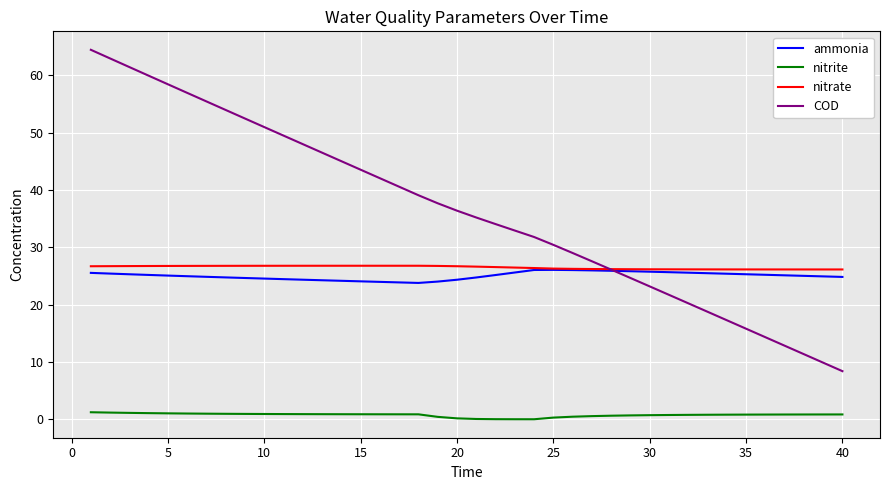

What is the average value of the nitrate series?

26.5